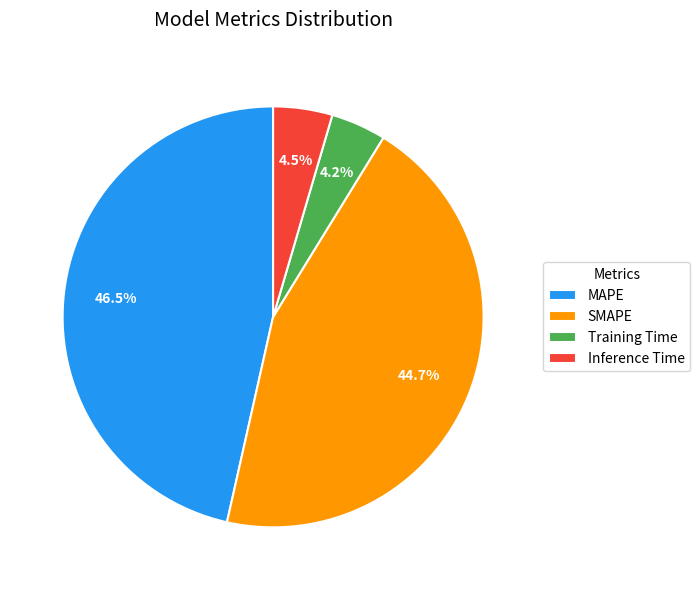

Which slice is the largest?

MAPE